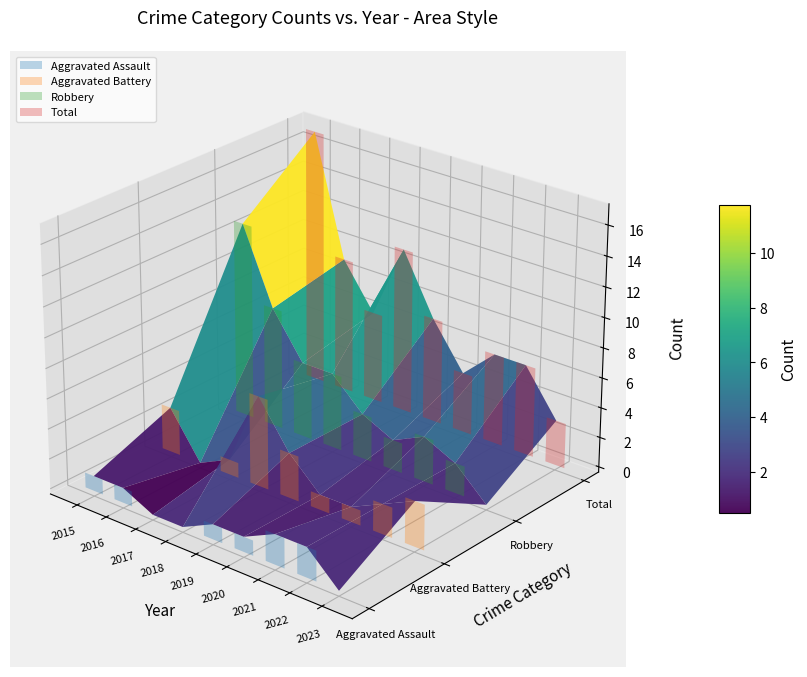

The Robbery series shows 0 at 2023. True or false?

True